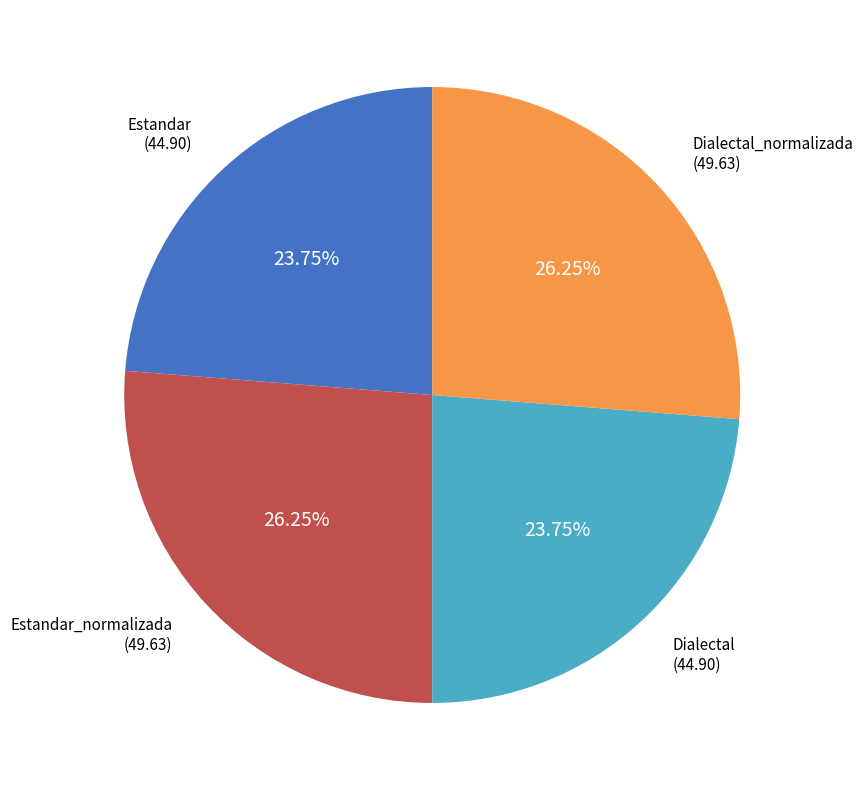

How many slices are in this pie chart?

4